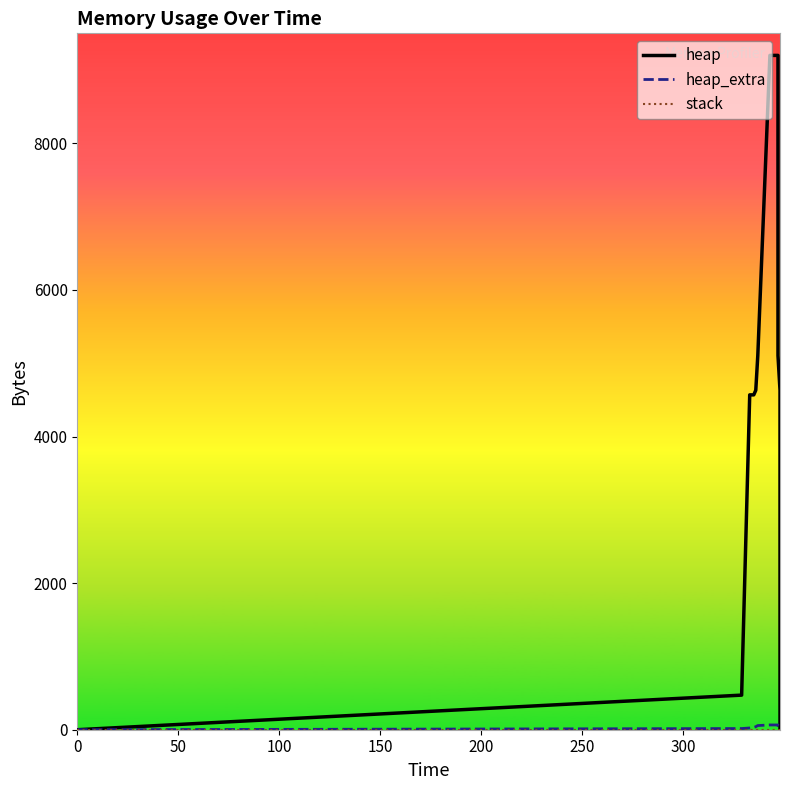

How many values in heap_extra are above zero?

12